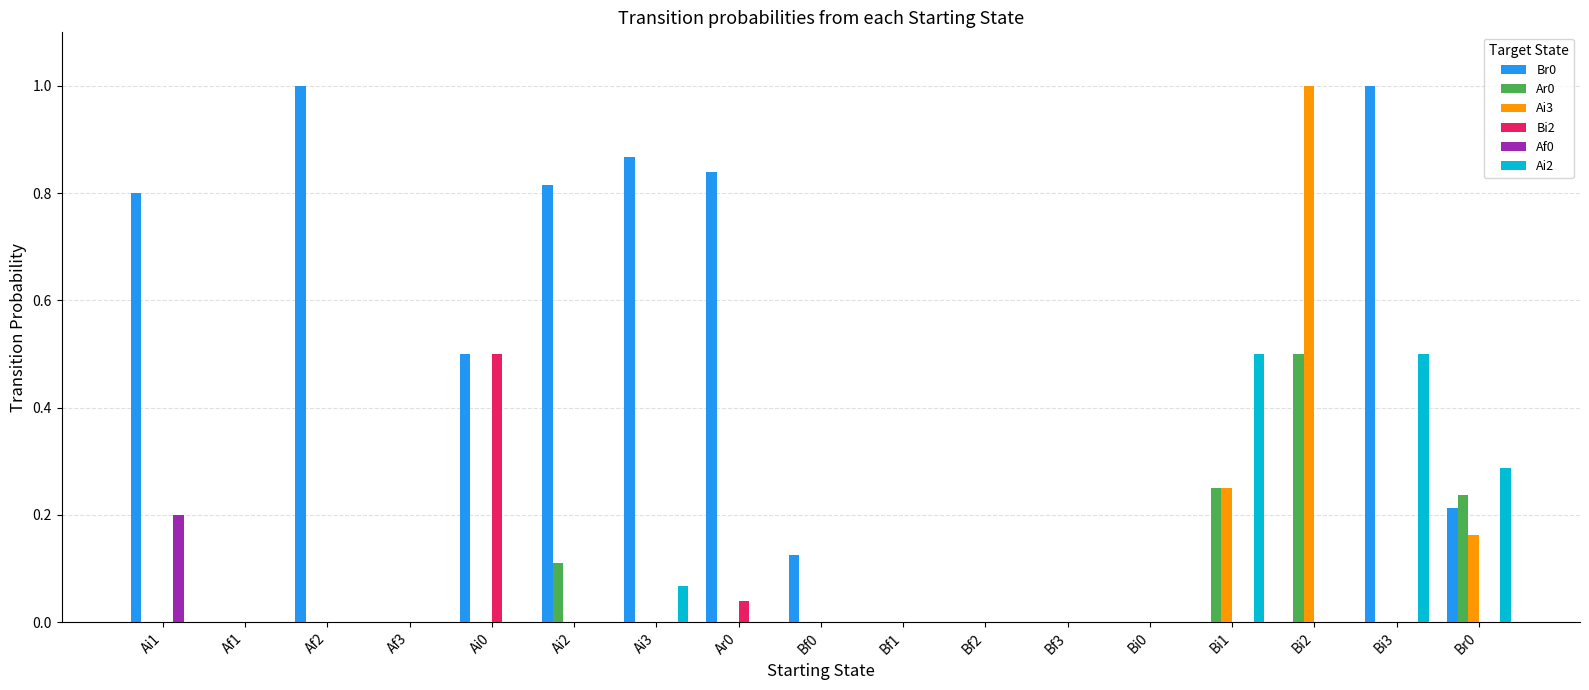

What is the total value across all series at Bi3?

1.5